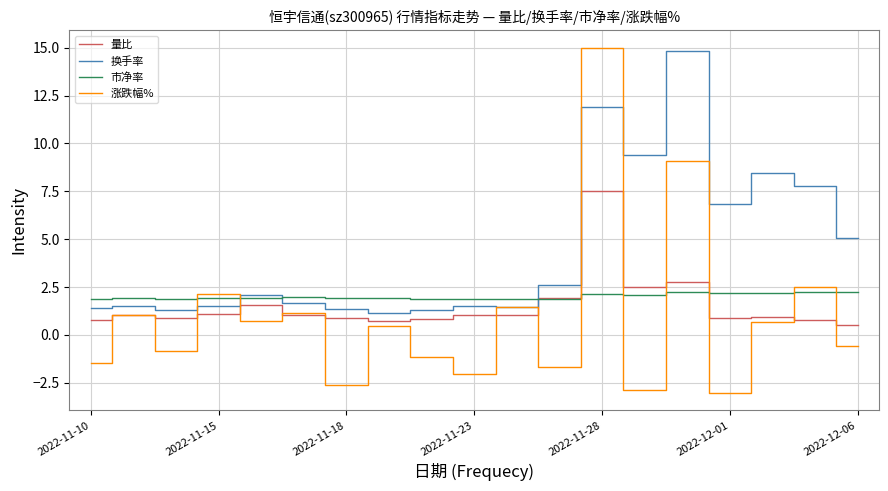

Which series has the widest spread of values?

涨跌幅%